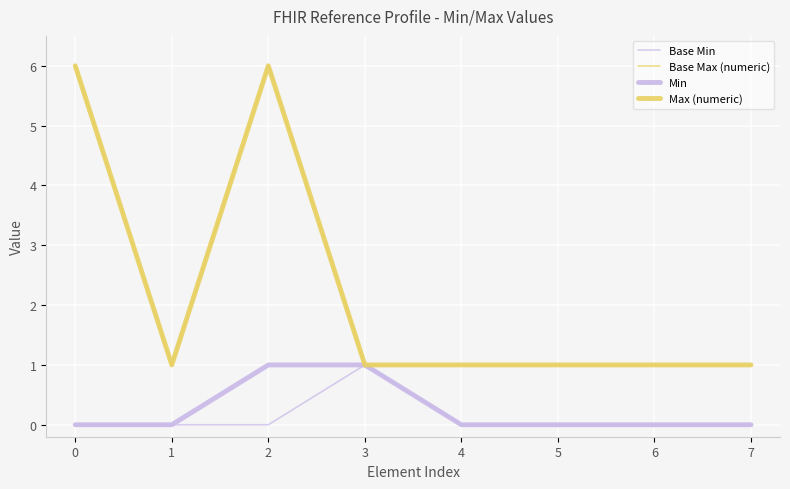

Which has a higher value, 4 or 0?

4